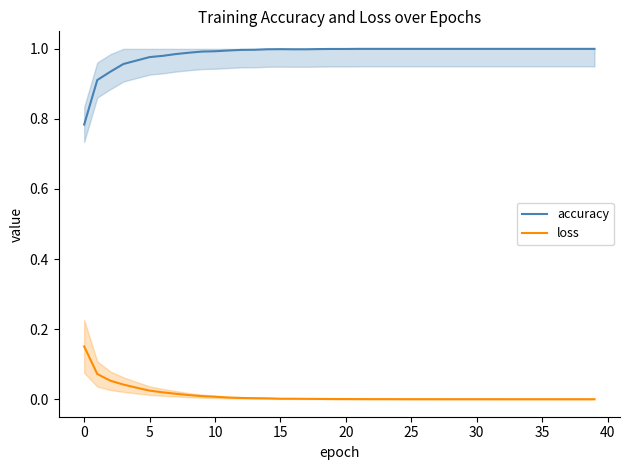

Reading left to right, what are all the values shown in this chart?

accuracy: 0.8	0.9	0.9	1.0	1.0	1.0	1.0	1.0	1.0	1.0	1.0	1.0	1.0	1.0	1.0	1.0	1.0	1.0	1.0	1.0	1.0	1.0	1.0	1.0	1.0	1.0	1.0	1.0	1.0	1.0	1.0	1.0	1.0	1.0	1.0	1.0	1.0	1.0	1.0	1.0
loss: 0.2	0.1	0.1	0.0	0.0	0.0	0.0	0.0	0.0	0.0	0.0	0.0	0.0	0.0	0.0	0.0	0.0	0.0	0.0	0.0	0.0	0.0	0.0	0.0	0.0	0.0	0.0	0.0	0.0	0.0	0.0	0.0	0.0	0.0	0.0	0.0	0.0	0.0	0.0	0.0